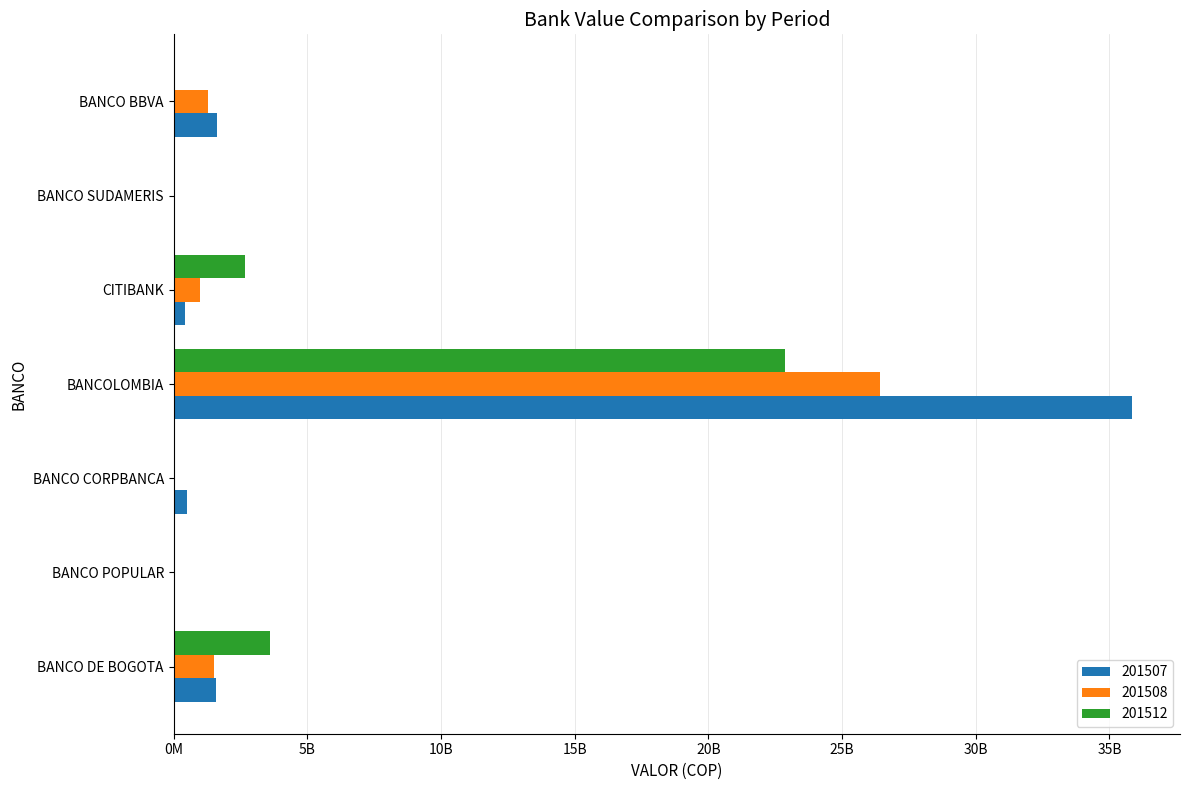

What is the average value of the 201507 series?

5724743433